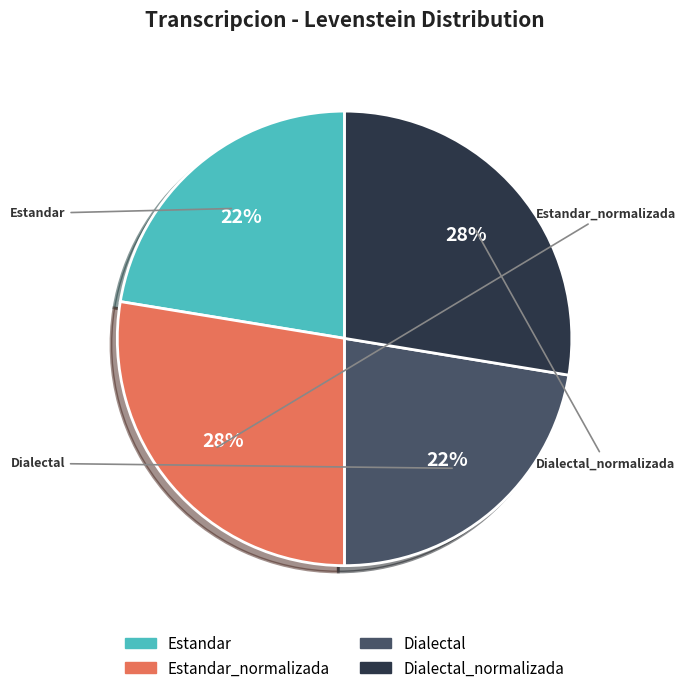

To the nearest percent, what portion does Estandar represent?

22%